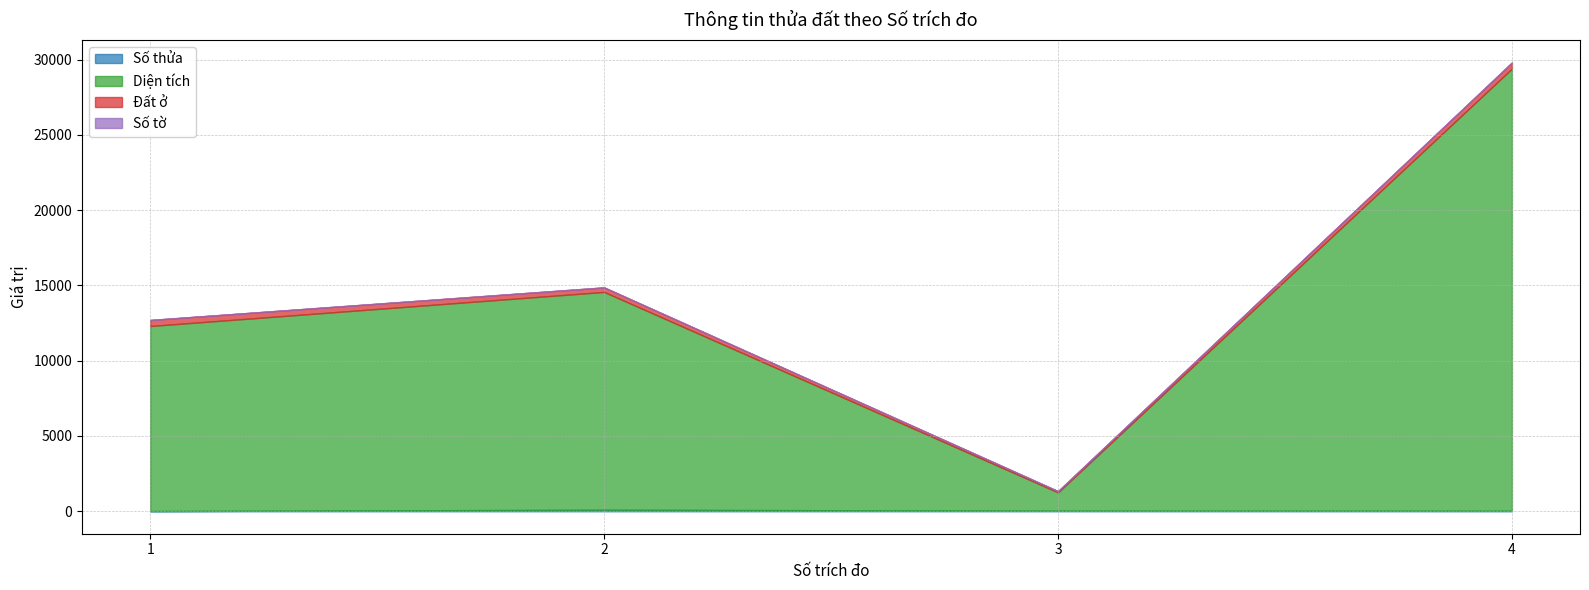

True or false: Đất ở has a value of 140.1 at 3.

False